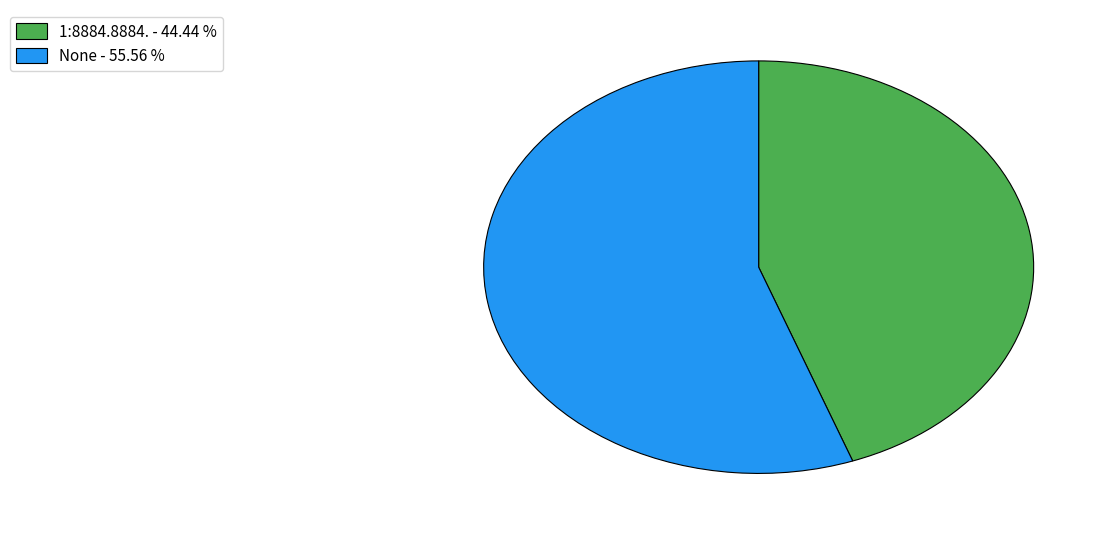

Is there a majority slice in this chart?

Yes